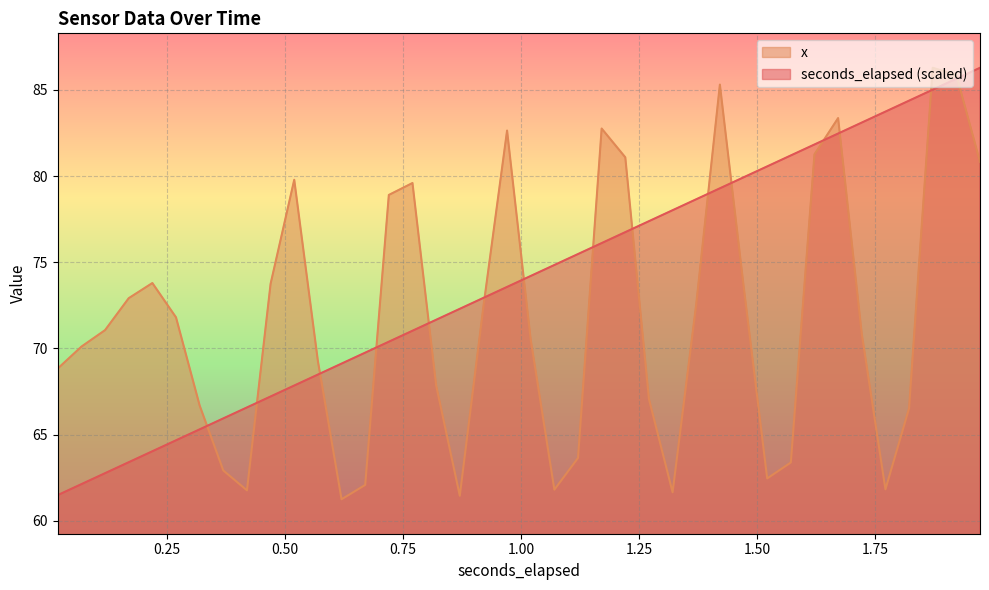

Which series has the largest total across all categories?

seconds_elapsed (scaled)